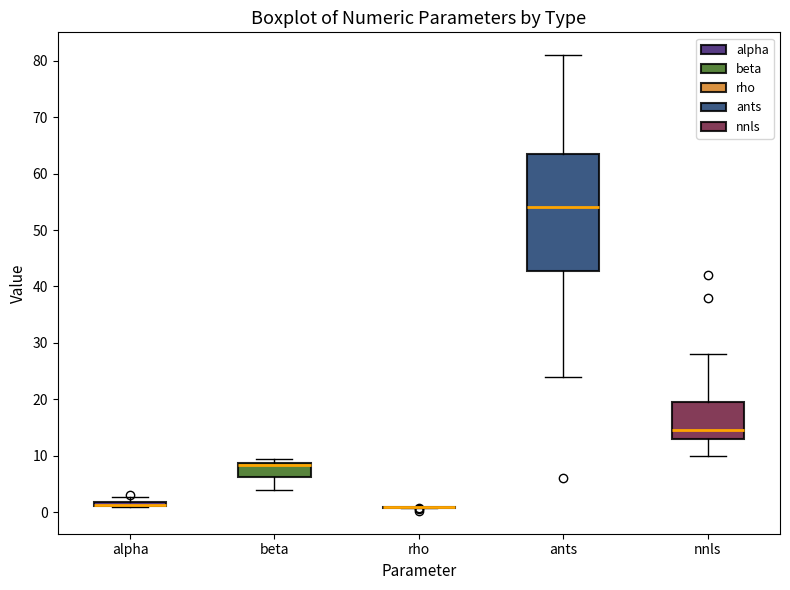

Where is the upper edge of the box for beta on the y-axis? The values are not printed on the chart, so give them approximately, as read against the axis.

9